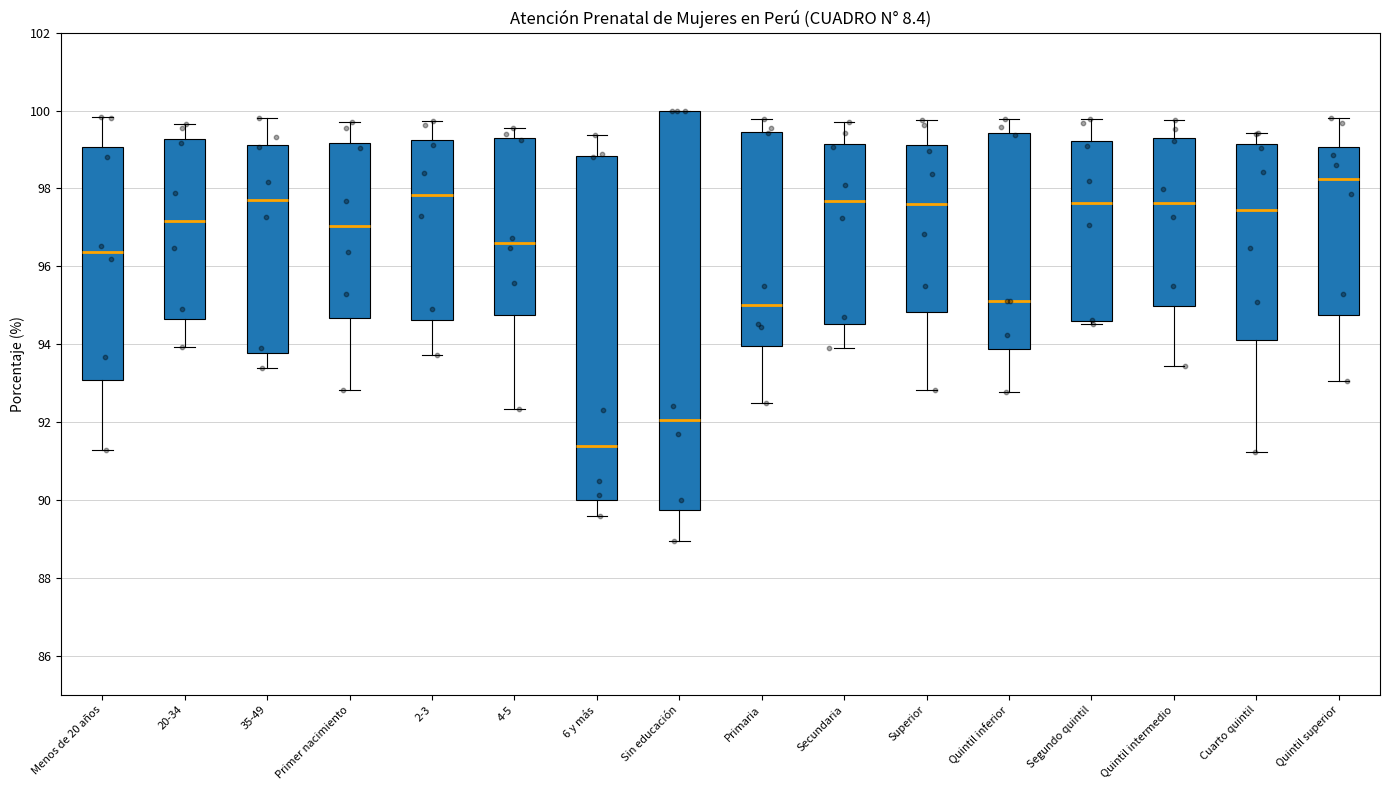

Which box's median line is the lowest?

6 y más